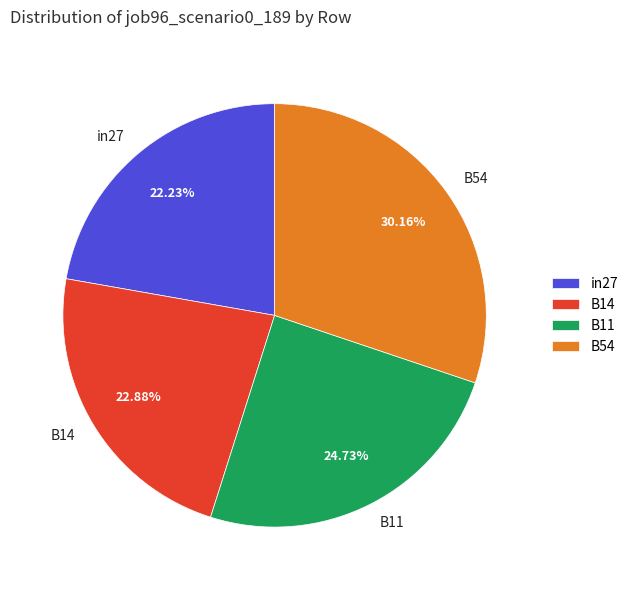

Rank the categories by value from lowest to highest.

in27, B14, B11, B54